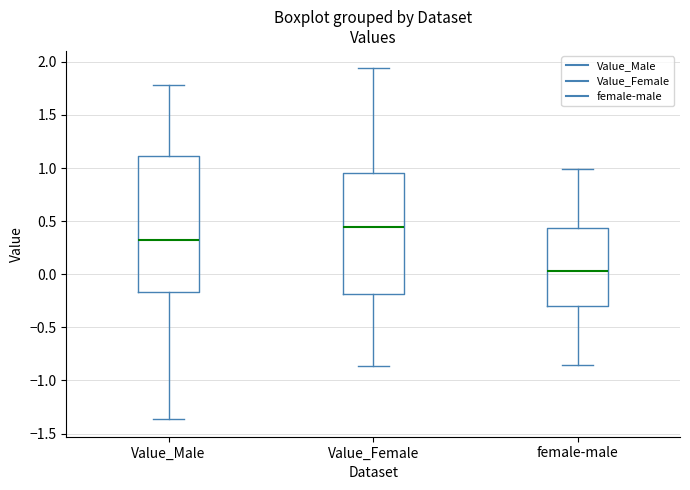

Reading left to right, transcribe this box plot: for each box, give where its median line is, the range the box spans, and where its two whiskers end, as read against the y-axis. The values are not printed on the chart, so give them approximately, as read against the axis.

Value_Male: median 0.30, box -0.15 to 1.10, whiskers -1.35 to 1.80
Value_Female: median 0.45, box -0.20 to 0.95, whiskers -0.85 to 1.95
female-male: median 0.05, box -0.30 to 0.45, whiskers -0.85 to 1.00